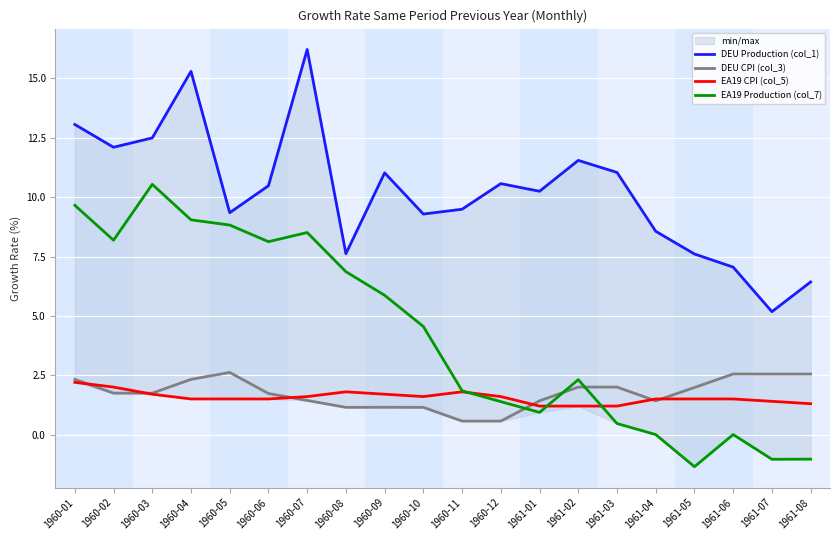

How many intersections are there between EA19 Production (col_7) and EA19 CPI (col_5)?

3